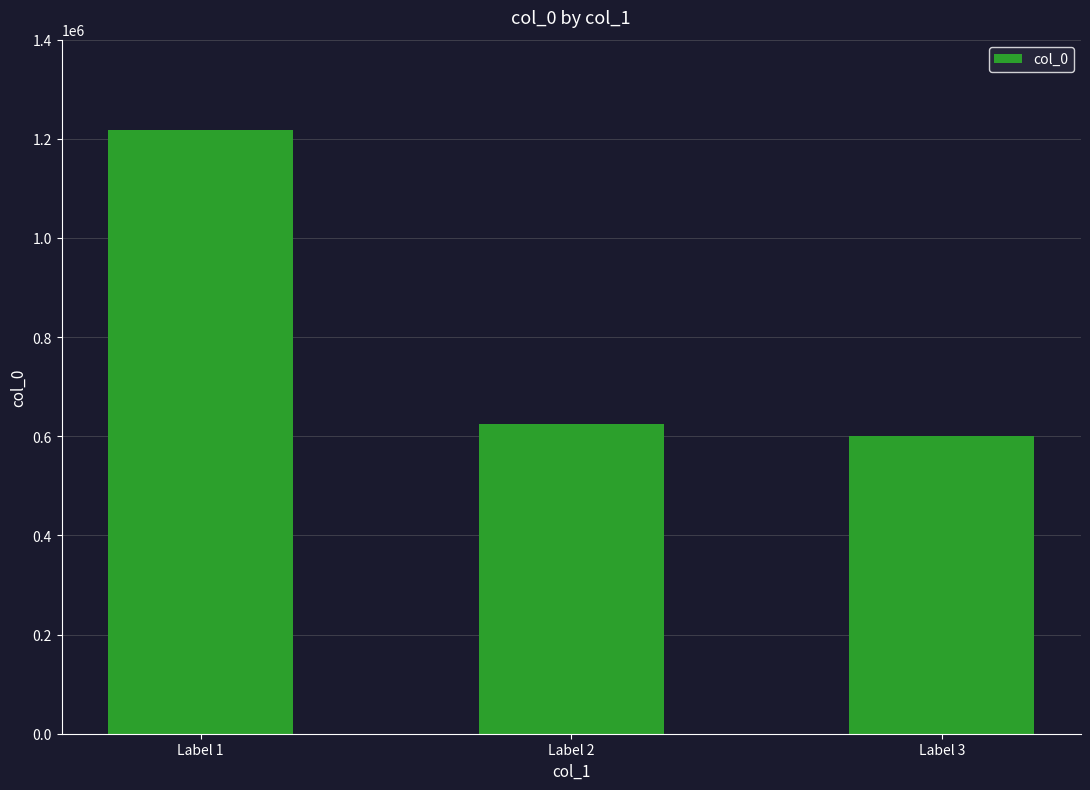

What is the average value?

814303